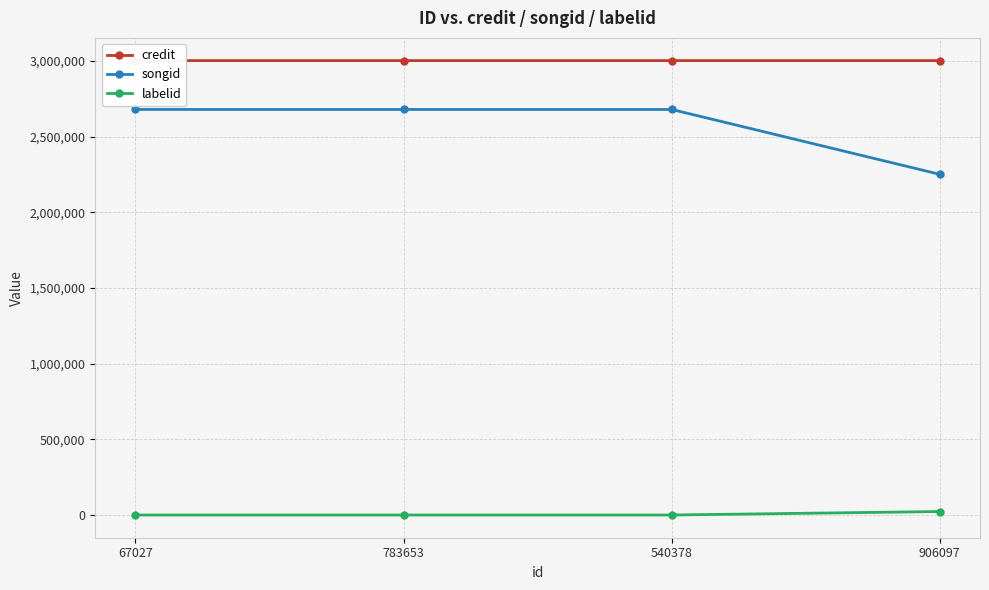

Reading left to right, extract all data points from this chart.

credit: 3002665	3002665	3002665	3002667
songid: 2679867	2679867	2679867	2251232
labelid: -1	-1	-1	22854